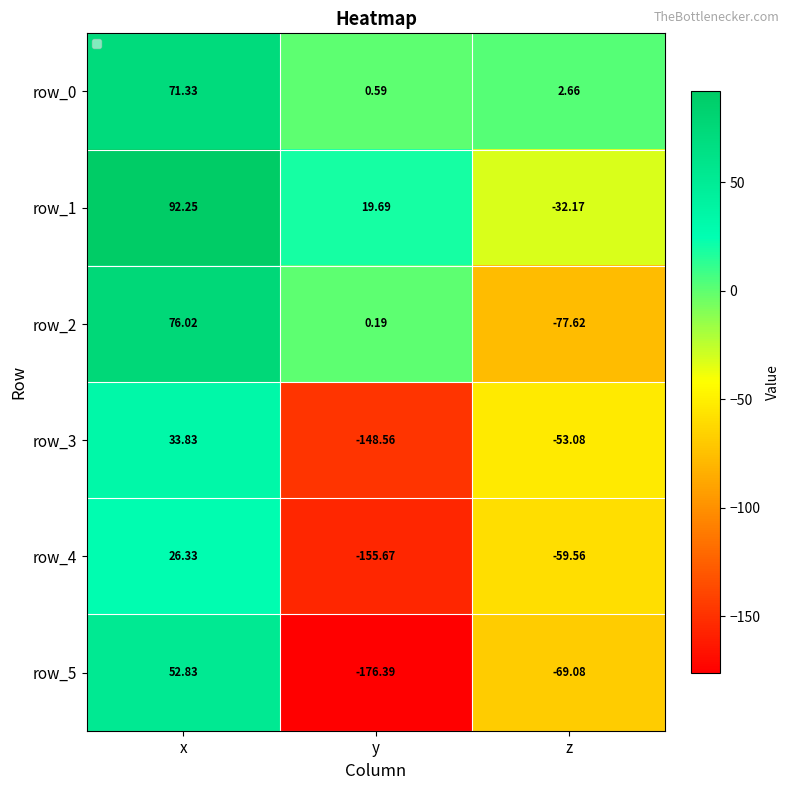

At which label does row_0 reach its peak?

x